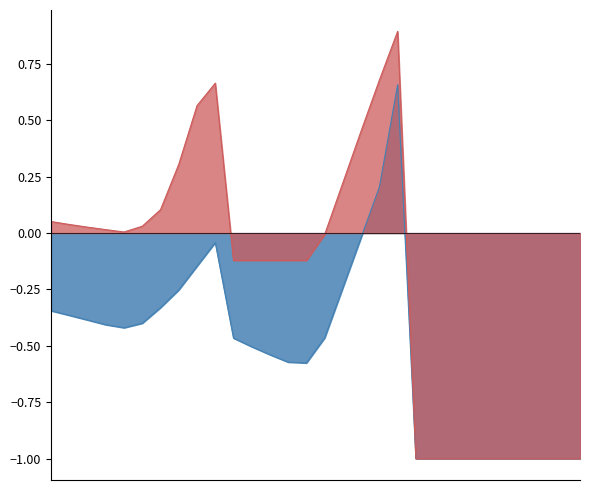

What is the smallest value displayed?

-1.0